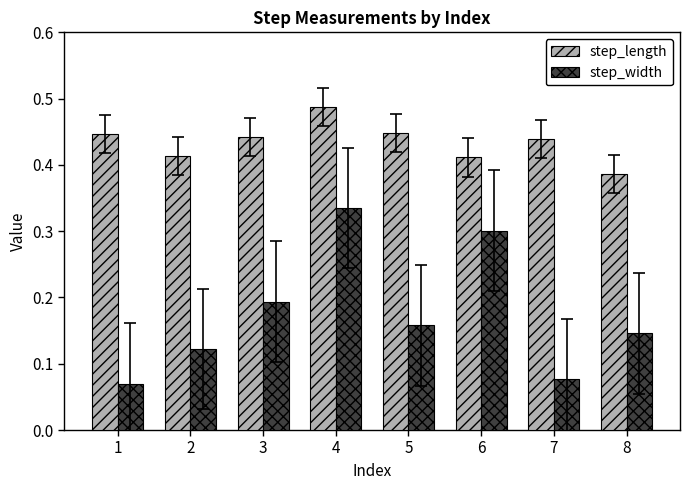

At which label is step_length closest to 0?

8